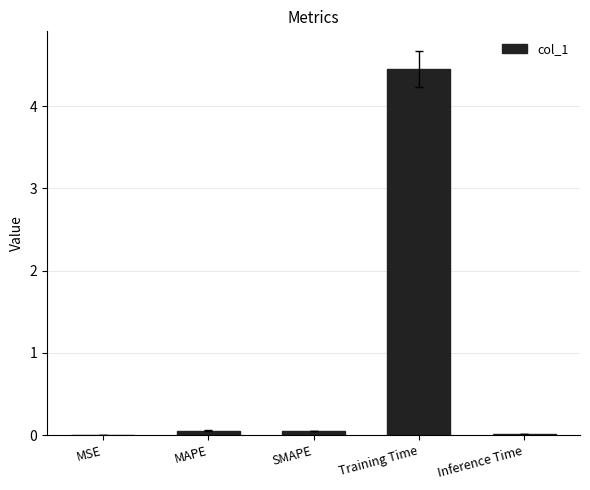

What is the change in value from MAPE to Training Time?

+4.4